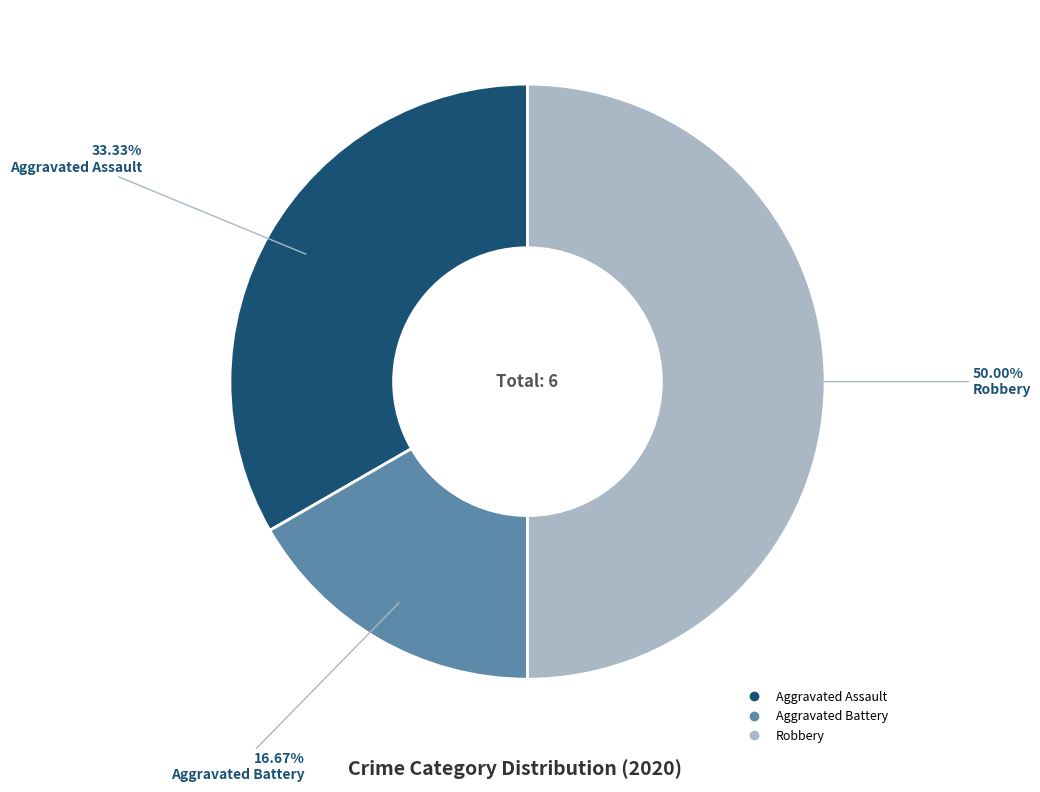

Is Aggravated Assault the majority of the pie?

No